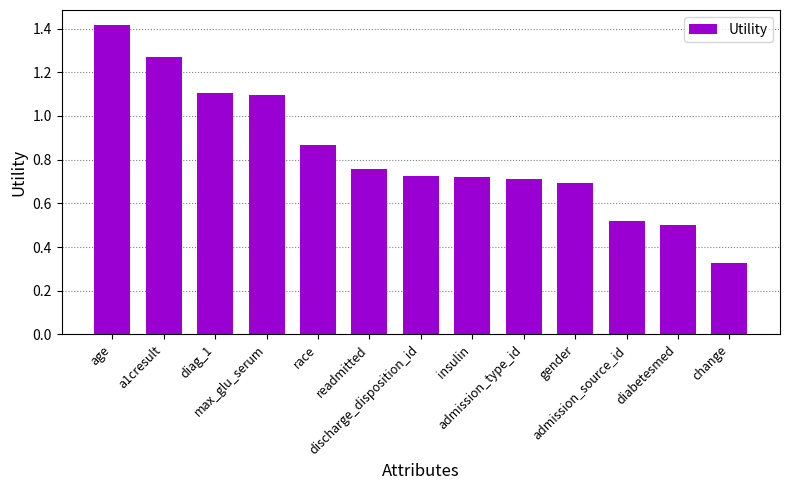

What is the value of the 4th bar from the left?

1.1